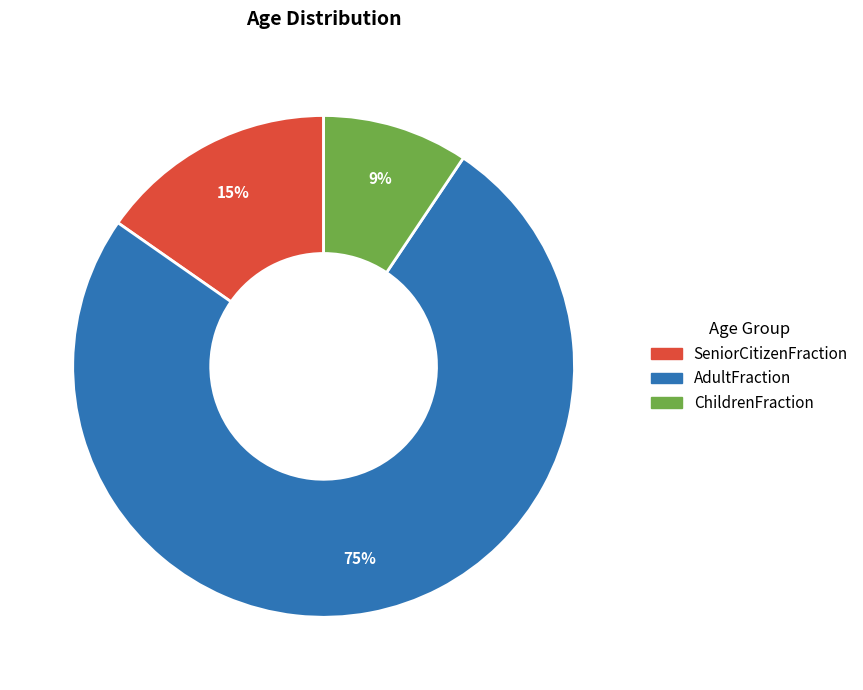

To the nearest percent, what is the difference between the SeniorCitizenFraction and ChildrenFraction slice percentages?

6%